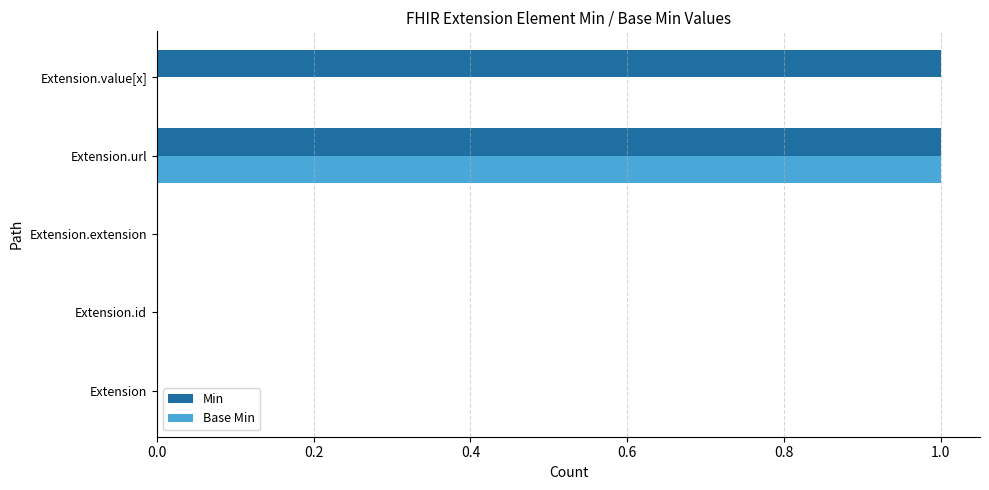

True or false: Base Min has a value of 1 at Extension.

False